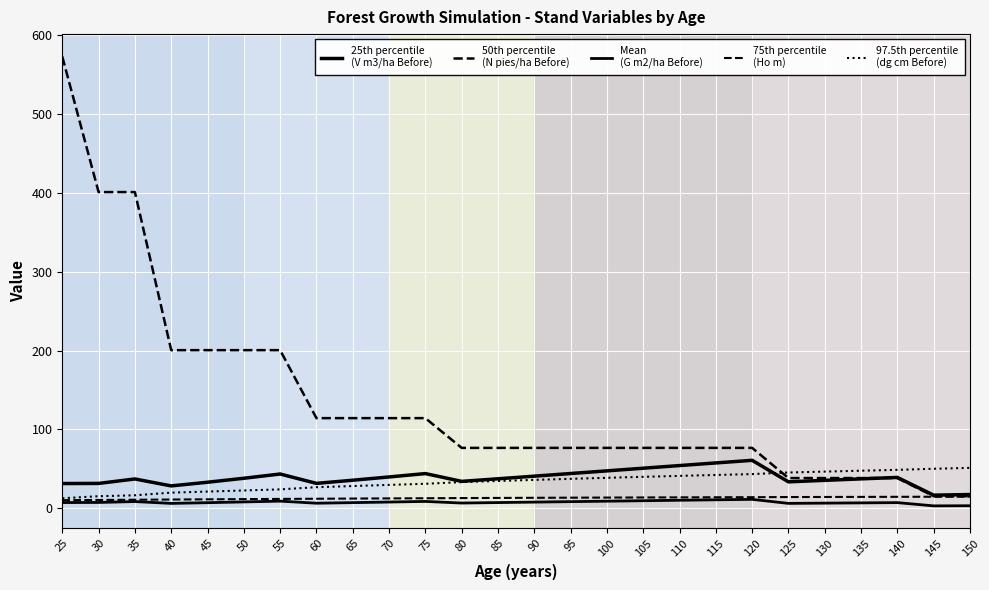

Reading left to right, list all the values displayed in this chart.

25th percentile
(V m3/ha Before): 25=31.4	30=31.5	35=37.1	40=28.4	45=33.0	50=38.0	55=43.4	60=31.6	65=35.5	70=39.7	75=44.0	80=34.1	85=37.4	90=40.7	95=44.1	100=47.4	105=50.8	110=54.1	115=57.5	120=60.8	125=33.5	130=35.4	135=37.3	140=39.1	145=16.6	150=17.4
50th percentile
(N pies/ha Before): 25=573.0	30=401.1	35=401.1	40=200.5	45=200.5	50=200.5	55=200.5	60=114.3	65=114.3	70=114.3	75=114.3	80=76.6	85=76.6	90=76.6	95=76.6	100=76.6	105=76.6	110=76.6	115=76.6	120=76.6	125=38.3	130=38.3	135=38.3	140=38.3	145=15.3	150=15.3
Mean
(G m2/ha Before): 25=7.2	30=7.3	35=8.5	40=6.2	45=7.1	50=8.0	55=9.0	60=6.4	65=7.1	70=7.9	75=8.7	80=6.6	85=7.2	90=7.8	95=8.4	100=9.0	105=9.6	110=10.1	115=10.7	120=11.3	125=6.2	130=6.5	135=6.8	140=7.1	145=3.0	150=3.2
75th percentile
(Ho m): 25=10.2	30=10.5	35=10.8	40=11.1	45=11.3	50=11.6	55=11.8	60=12.1	65=12.3	70=12.5	75=12.7	80=12.9	85=13.1	90=13.3	95=13.4	100=13.6	105=13.7	110=13.8	115=13.9	120=14.0	125=14.2	130=14.3	135=14.4	140=14.5	145=14.6	150=14.7
97.5th percentile
(dg cm Before): 25=12.7	30=15.3	35=16.4	40=19.8	45=21.2	50=22.6	55=23.9	60=26.7	65=28.2	70=29.6	75=31.0	80=33.2	85=34.6	90=36.0	95=37.3	100=38.6	105=39.9	110=41.1	115=42.2	120=43.3	125=45.3	130=46.5	135=47.6	140=48.7	145=50.1	150=51.2